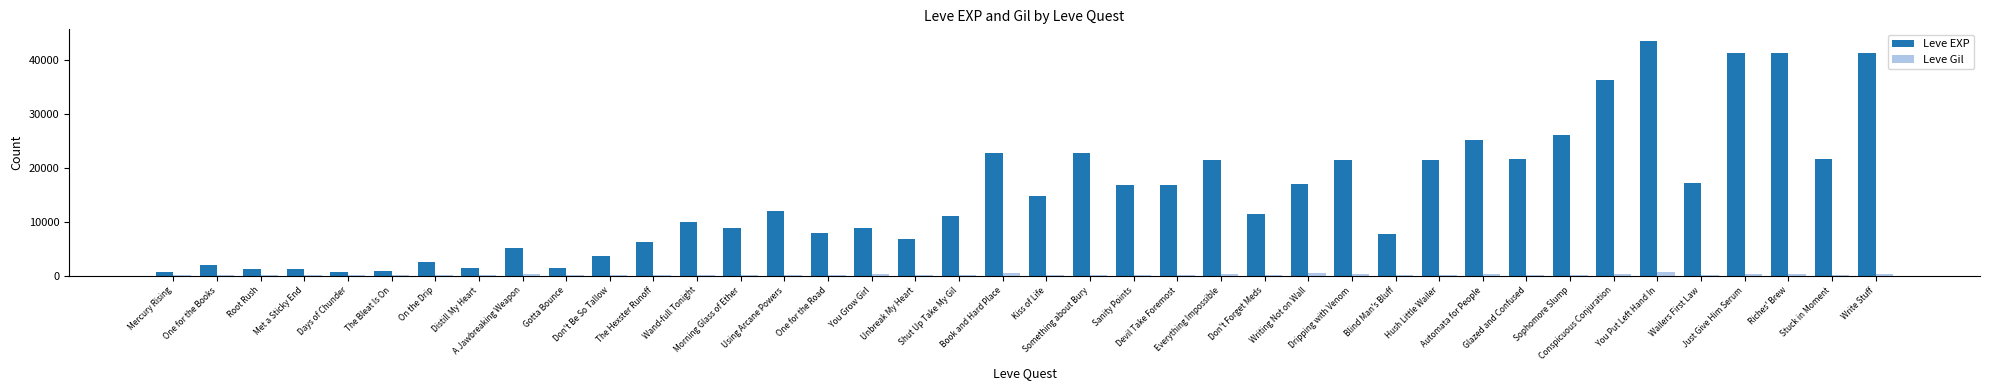

What is the greatest value displayed?

43600